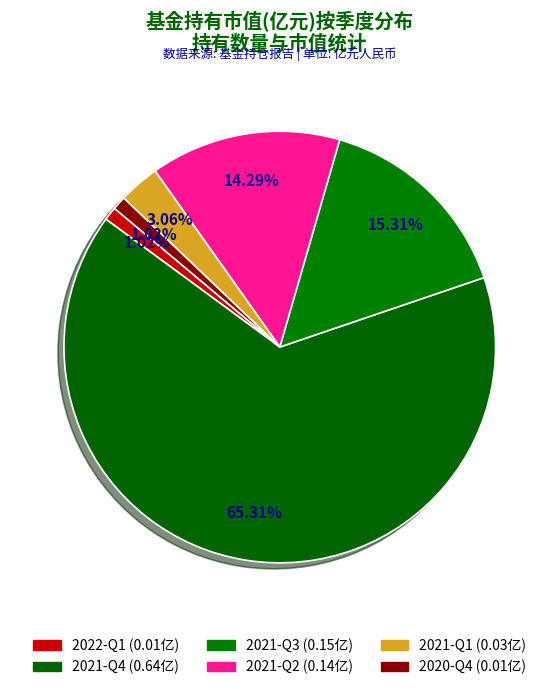

Rank the categories by value from lowest to highest.

2022-Q1, 2020-Q4, 2021-Q1, 2021-Q2, 2021-Q3, 2021-Q4